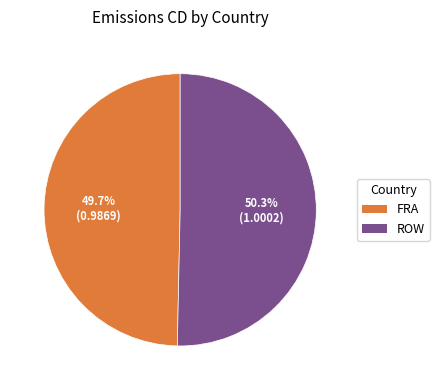

How many slices are in this pie chart?

2